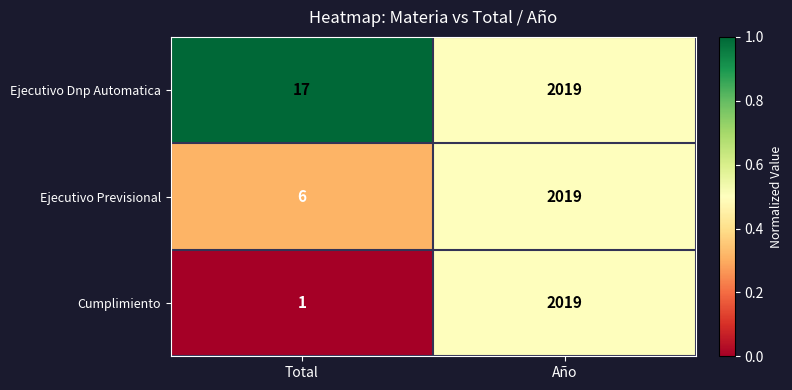

Rank the series by their average value, from highest to lowest.

Ejecutivo Dnp Automatica, Ejecutivo Previsional, Cumplimiento